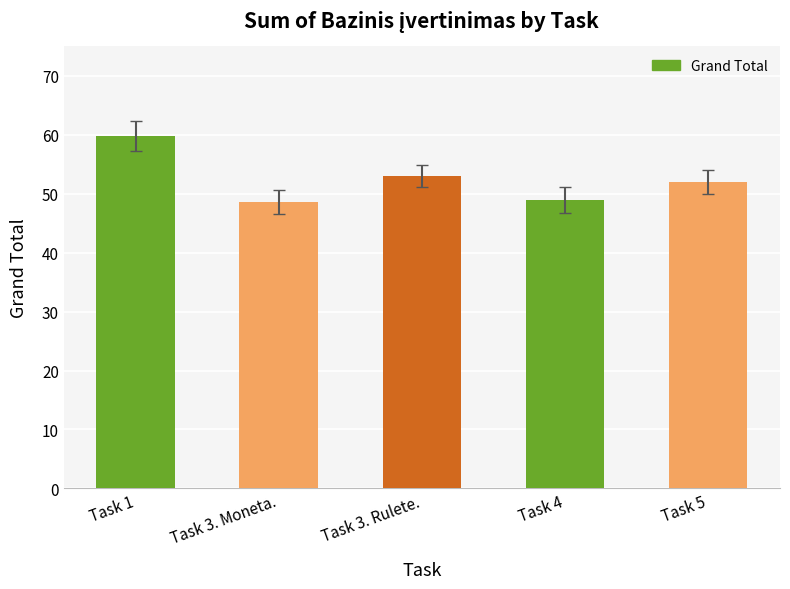

What is the sum of all values?

262.4